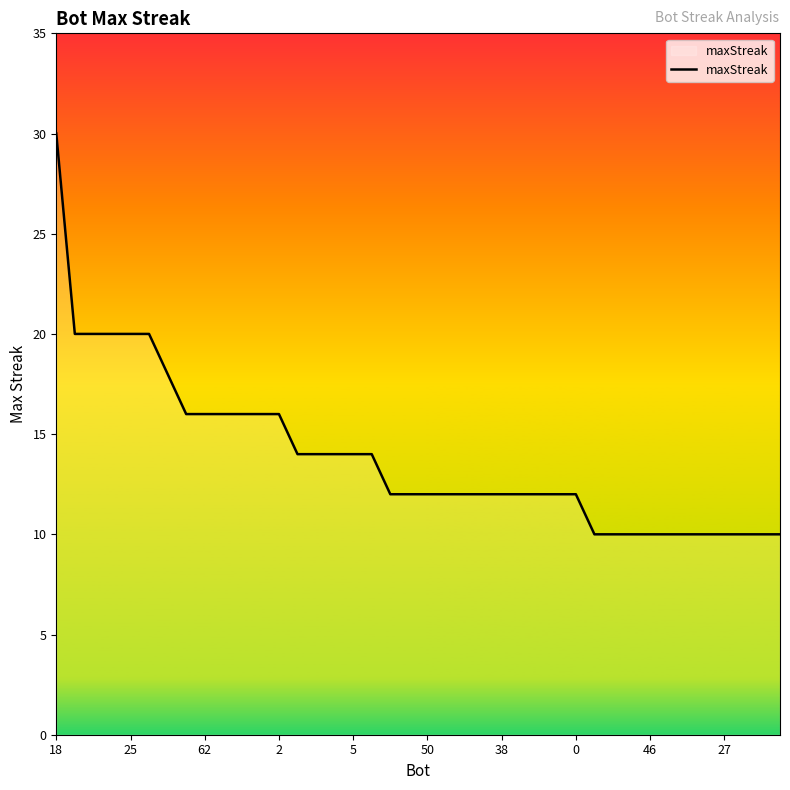

What is the average value?

14